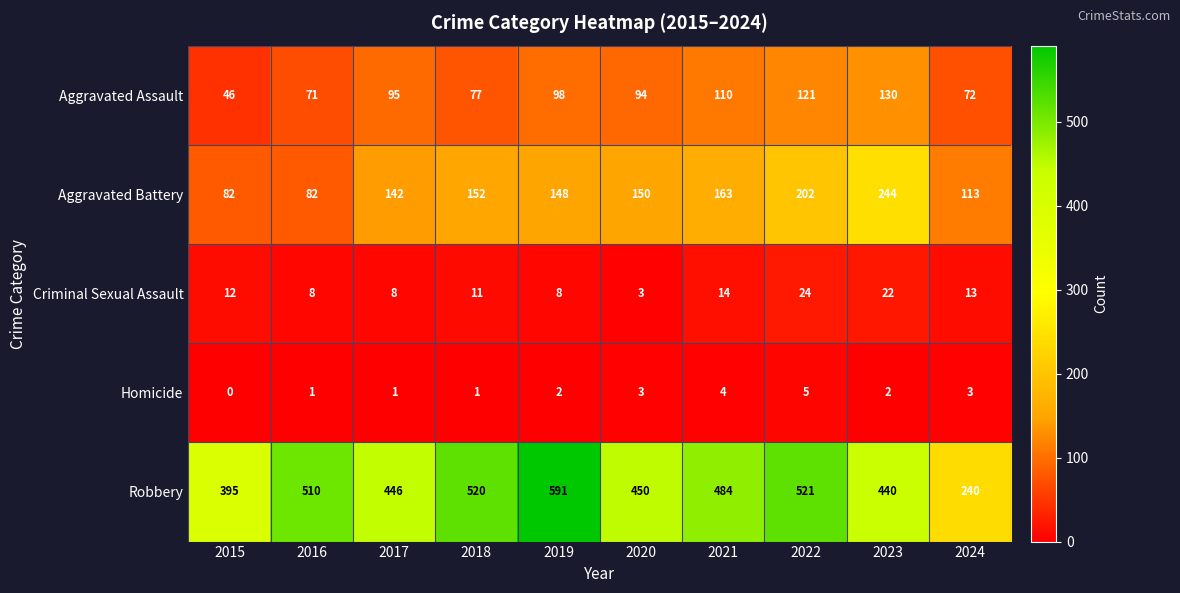

What is the highest value of the Aggravated Assault series?

130